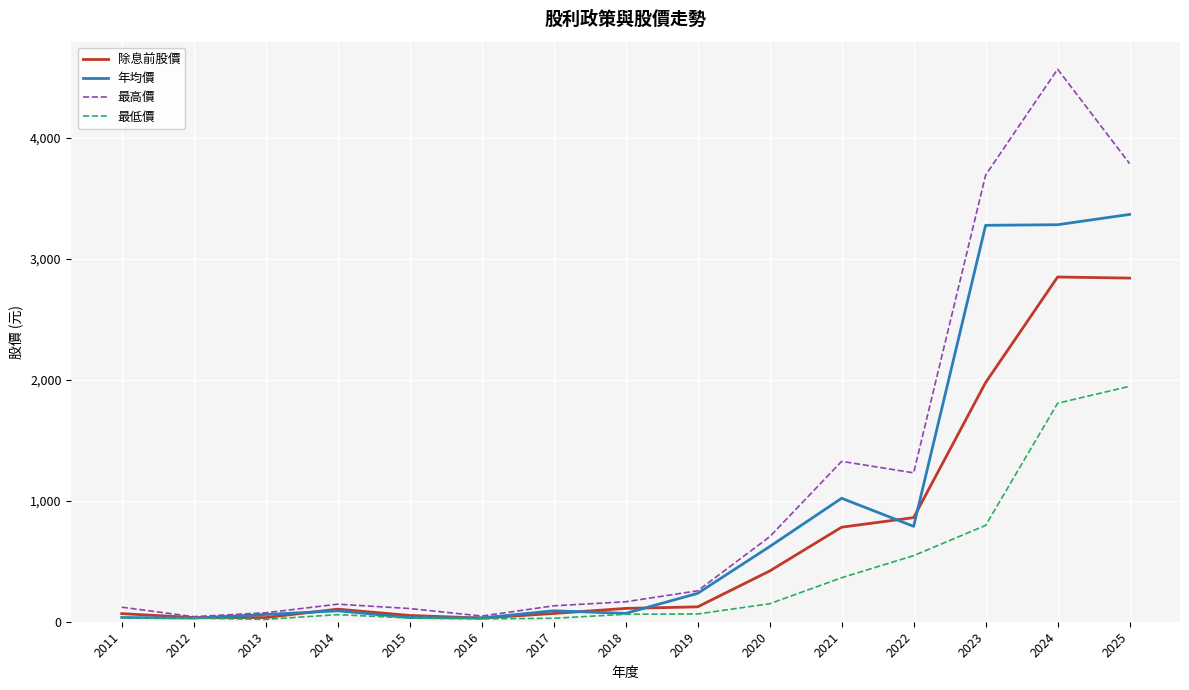

Which series has the largest total across all categories?

最高價